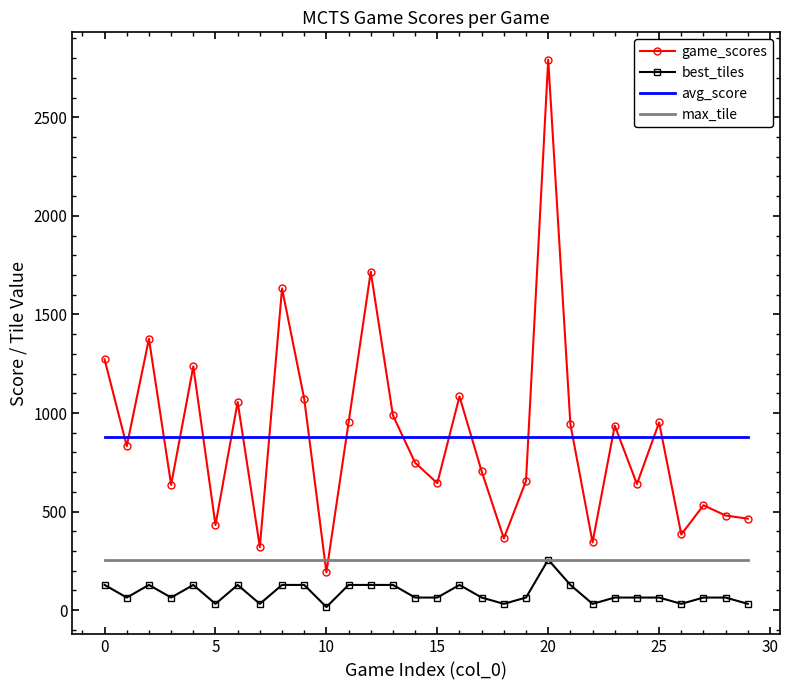

At how many categories does at least one series exceed 622?

30